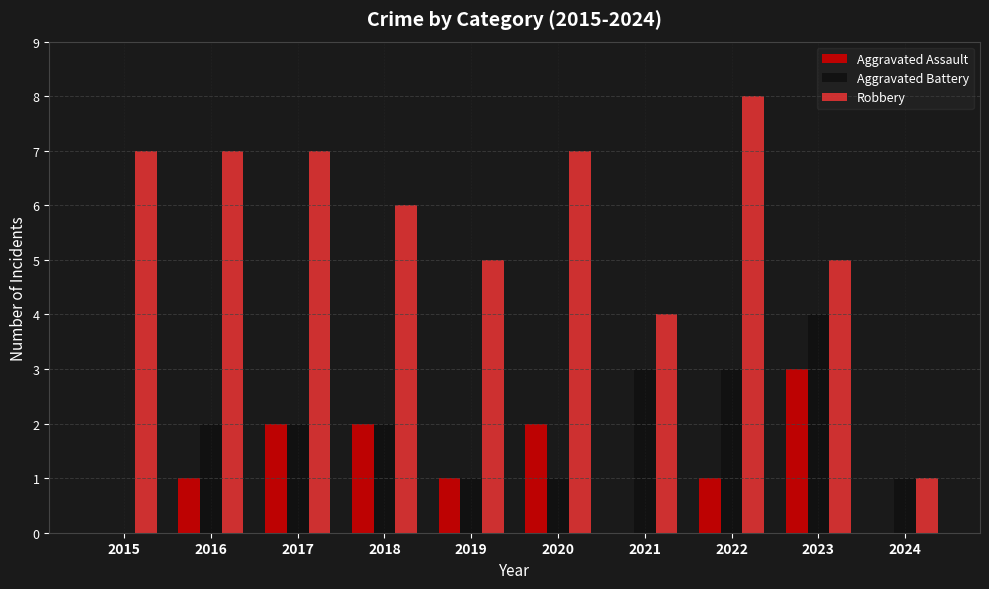

Reading right to left, what are all the values shown in this chart?

Aggravated Assault: 0	3	1	0	2	1	2	2	1	0
Aggravated Battery: 1	4	3	3	1	1	2	2	2	0
Robbery: 1	5	8	4	7	5	6	7	7	7